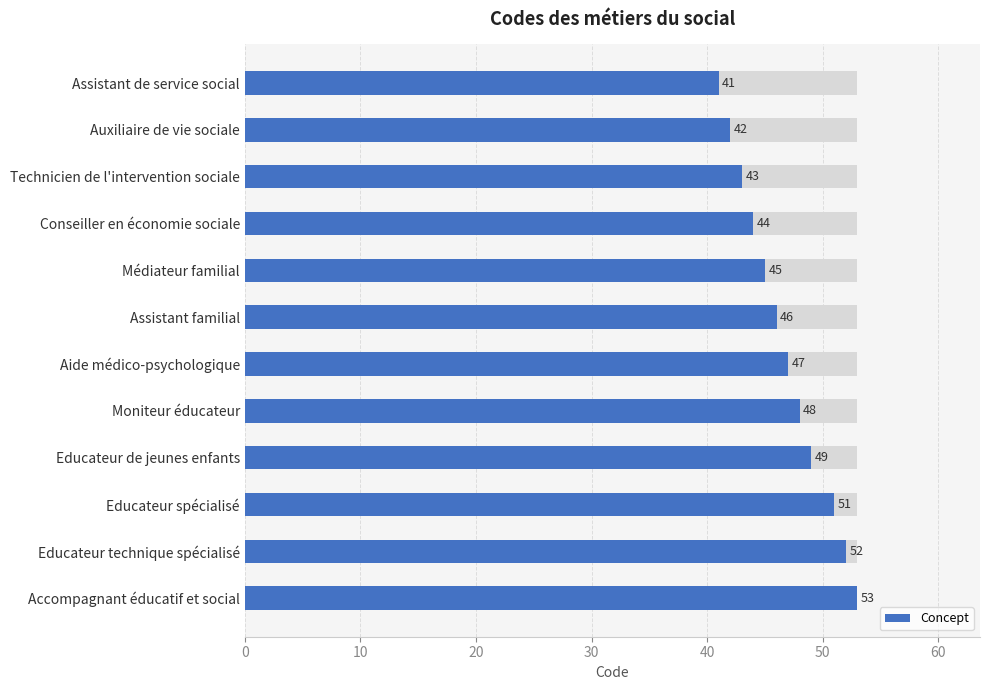

The chart shows a value of 22 at Assistant de service social. True or false?

False